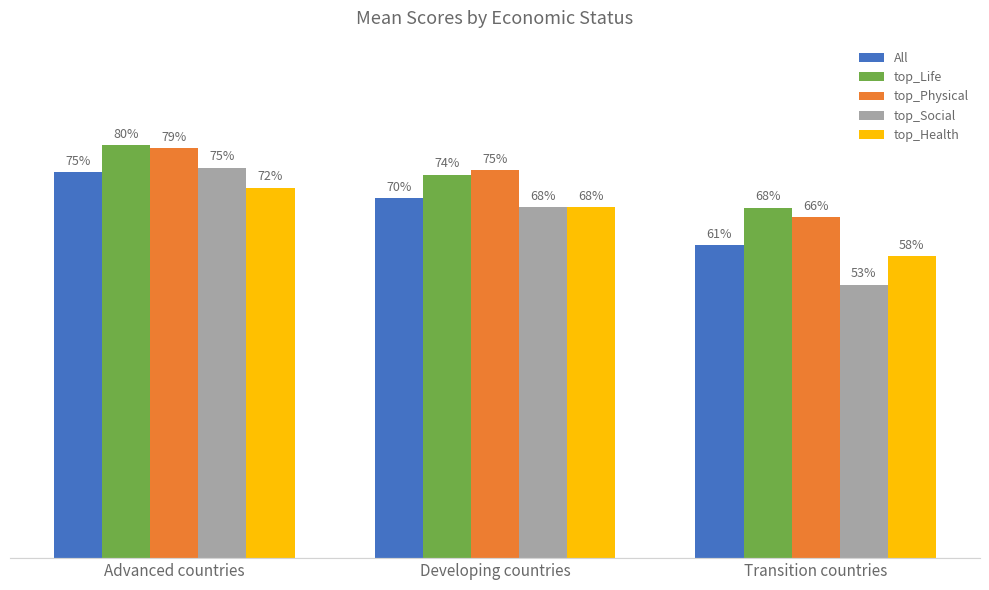

Rank the categories by All value from highest to lowest.

Advanced countries, Developing countries, Transition countries